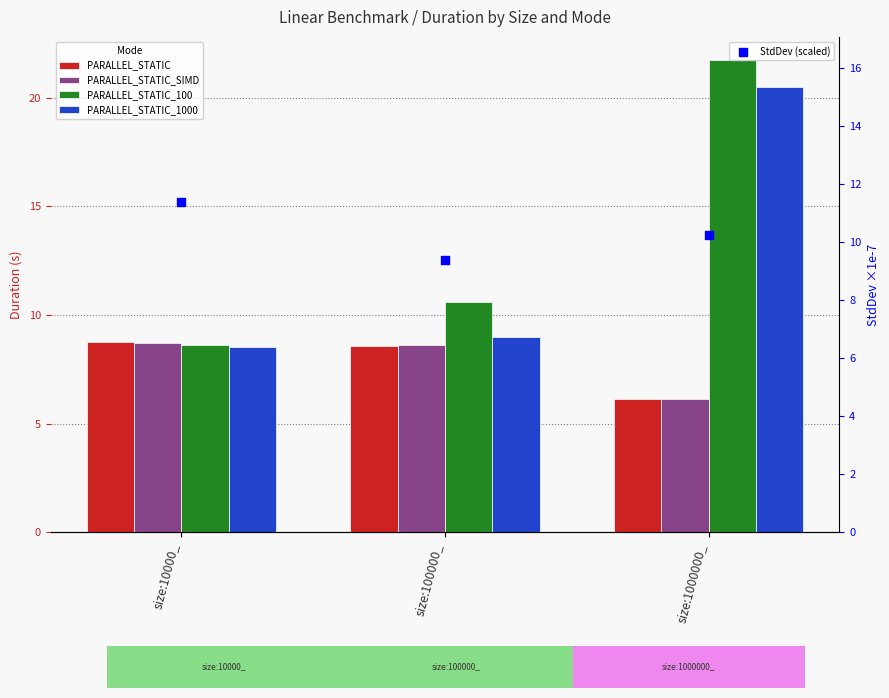

What are all the series names shown in the legend?

PARALLEL_STATIC, PARALLEL_STATIC_SIMD, PARALLEL_STATIC_100, PARALLEL_STATIC_1000, StdDev (scaled)